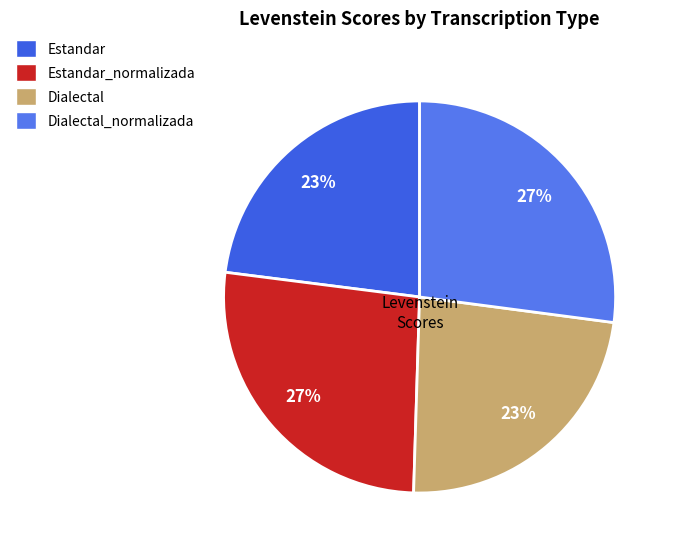

The Estandar slice represents 23% of the pie. True or false?

True